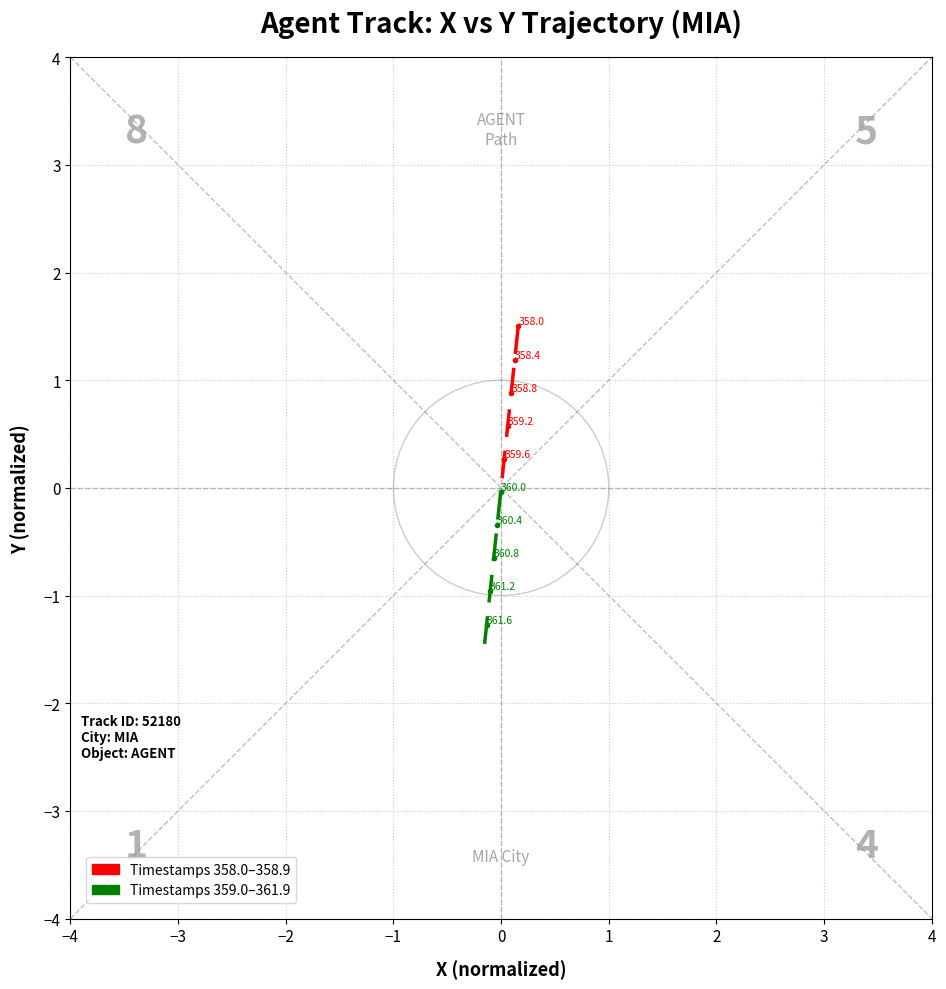

Rank the series by their average value, from highest to lowest.

First Half (358.0–359.0), Second Half (359.0–361.9)